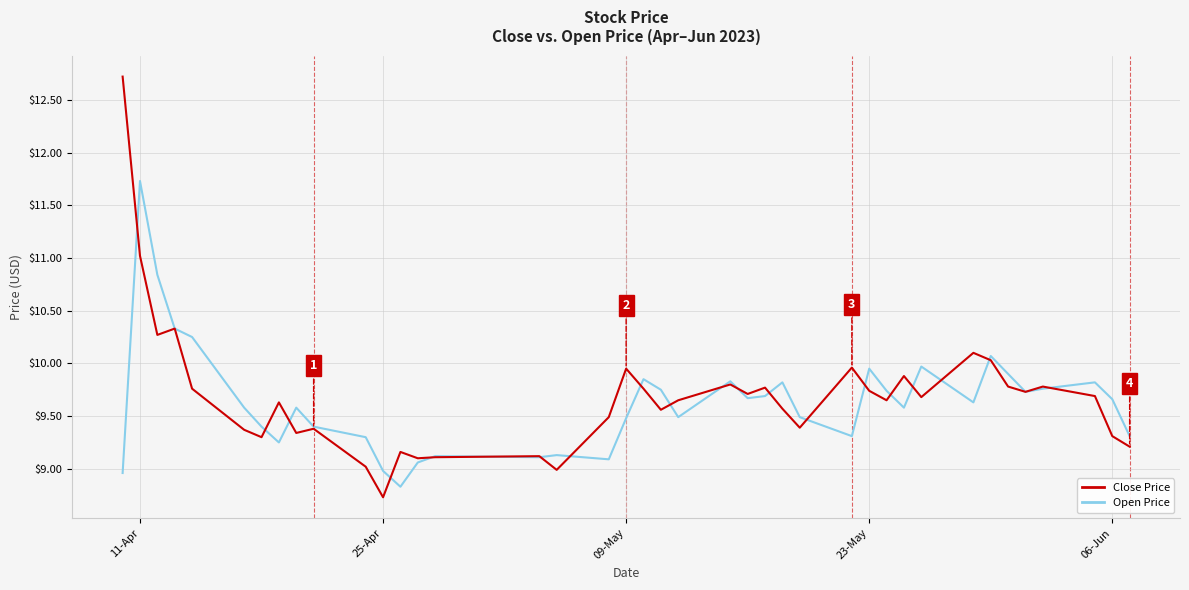

Which series has the largest range (max minus min)?

Close Price